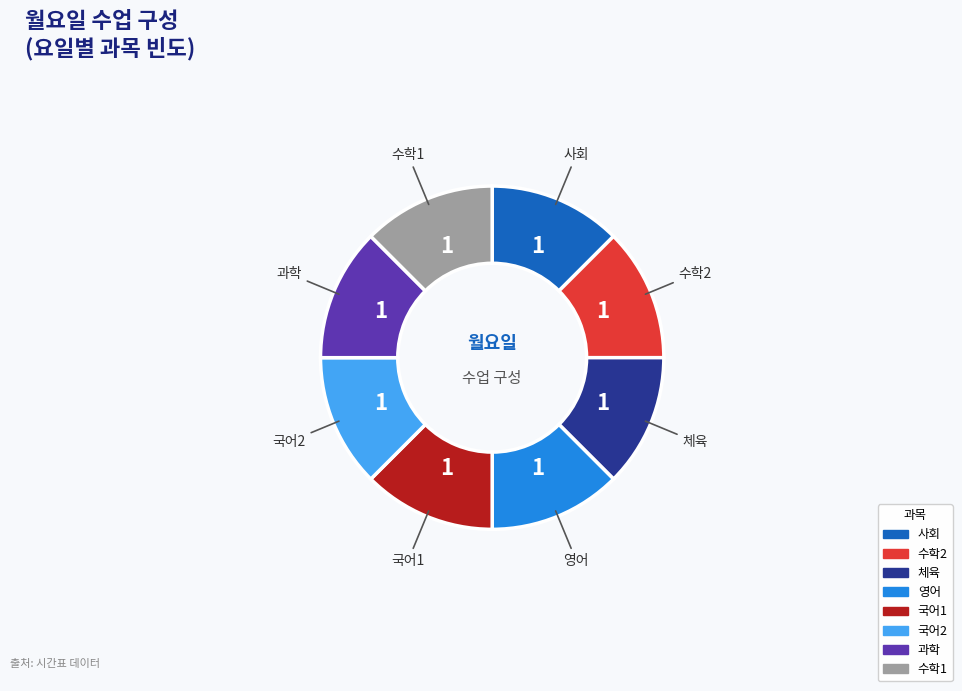

Is there a majority slice in this chart?

No